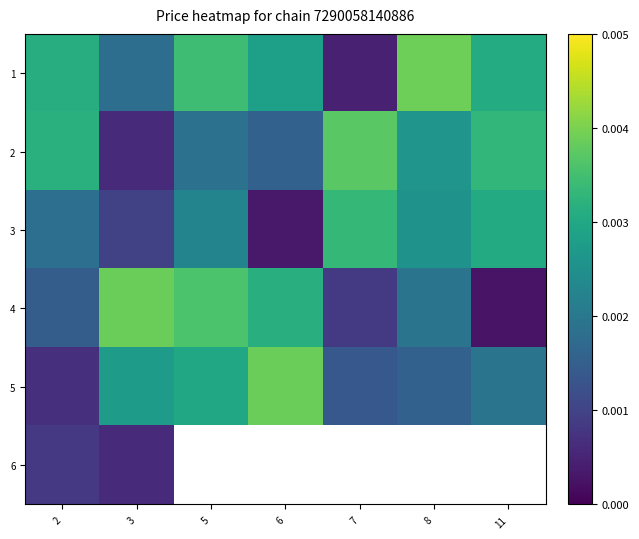

At how many categories does at least one series exceed 0?

7